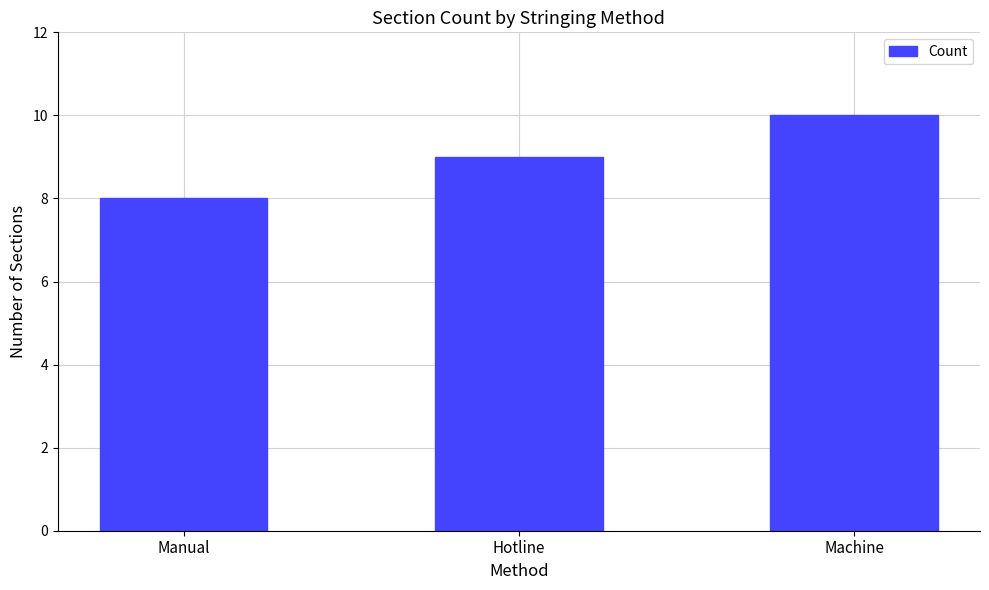

True or false: the data shows 10 at Machine.

True